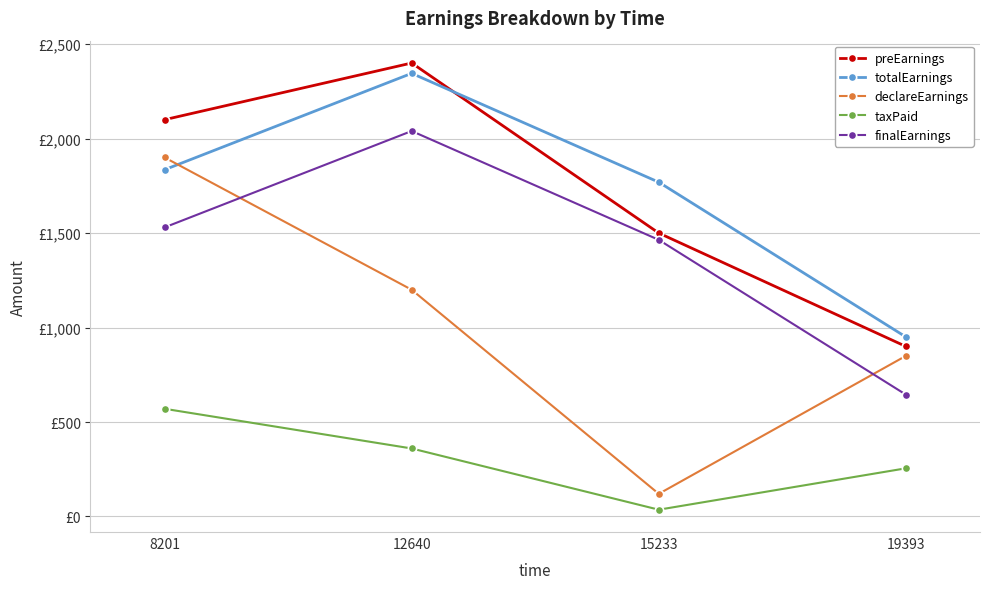

What are all the series names shown in the legend?

preEarnings, totalEarnings, declareEarnings, taxPaid, finalEarnings